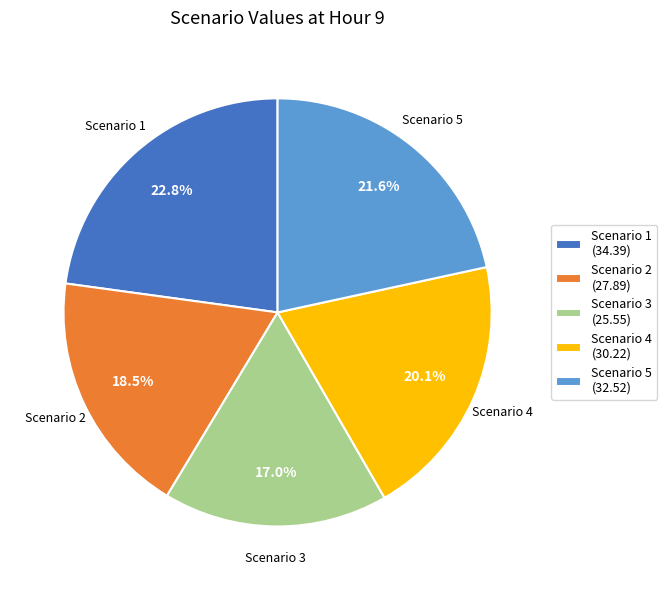

Is Scenario 5 the majority of the pie?

No